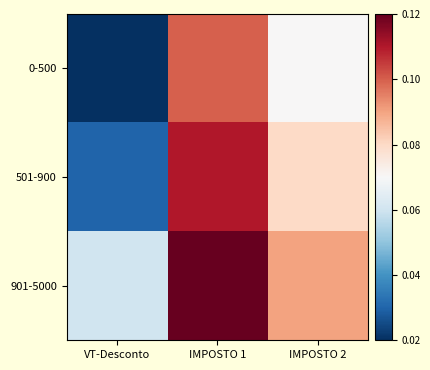

Reading left to right, what are all the values shown in this chart?

0-500: VT-Desconto=0.0	IMPOSTO 1=0.1	IMPOSTO 2=0.1
501-900: VT-Desconto=0.0	IMPOSTO 1=0.1	IMPOSTO 2=0.1
901-5000: VT-Desconto=0.1	IMPOSTO 1=0.1	IMPOSTO 2=0.1